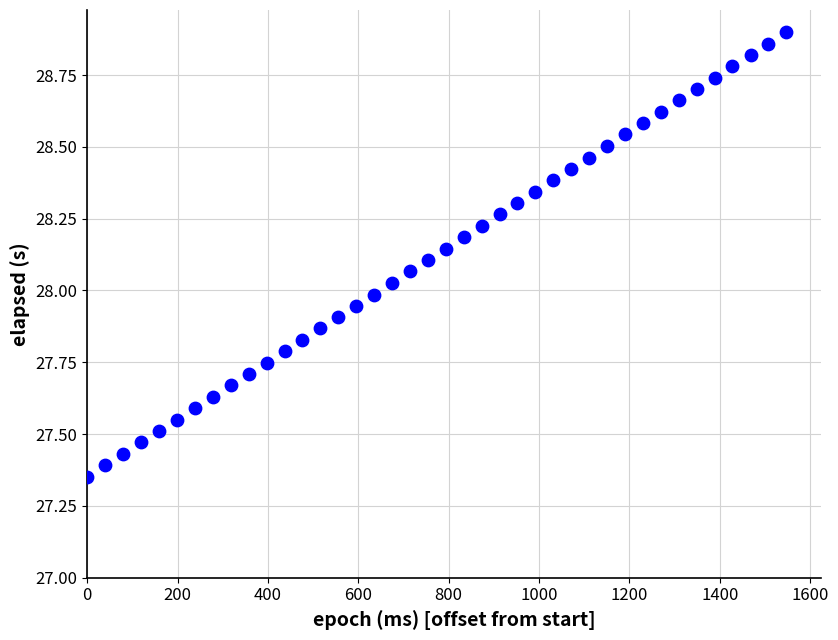

What is the range of X values (max minus min)?

1547.0